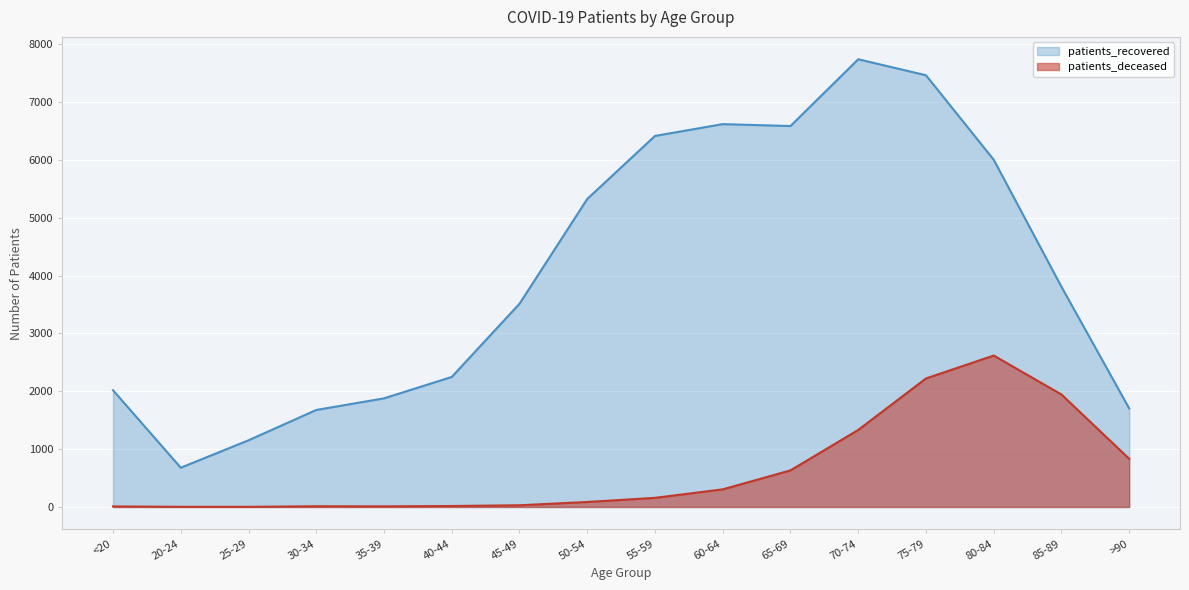

What are all the series names shown in the legend?

patients_recovered, patients_deceased